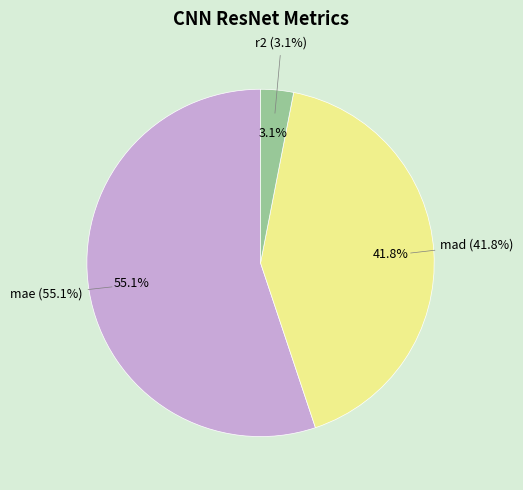

What is the change in value from mae to mad?

-0.7